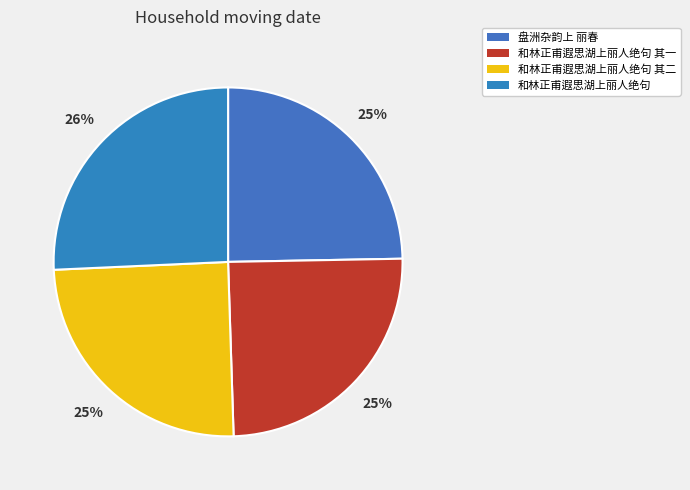

What portion of the pie excludes 和林正甫遐思湖上丽人绝句?

74.3%